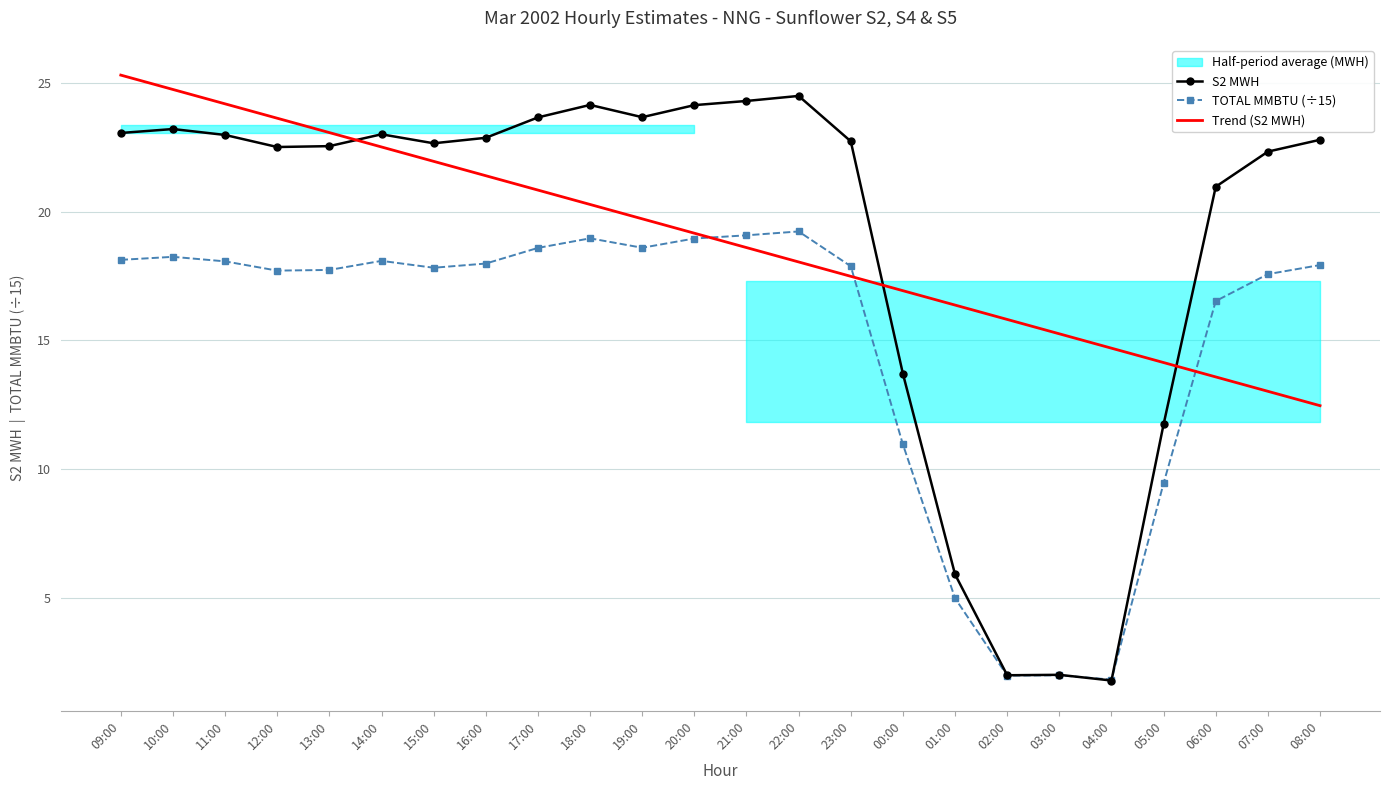

Reading left to right, list all the values displayed in this chart.

S2 MWH: 09:00=23.1	10:00=23.2	11:00=23.0	12:00=22.5	13:00=22.5	14:00=23.0	15:00=22.7	16:00=22.9	17:00=23.7	18:00=24.2	19:00=23.7	20:00=24.1	21:00=24.3	22:00=24.5	23:00=22.7	00:00=13.7	01:00=5.9	02:00=2.0	03:00=2.0	04:00=1.8	05:00=11.7	06:00=21.0	07:00=22.3	08:00=22.8
TOTAL MMBTU (÷15): 09:00=18.1	10:00=18.2	11:00=18.1	12:00=17.7	13:00=17.7	14:00=18.1	15:00=17.8	16:00=18.0	17:00=18.6	18:00=19.0	19:00=18.6	20:00=19.0	21:00=19.1	22:00=19.2	23:00=17.9	00:00=11.0	01:00=5.0	02:00=2.0	03:00=2.0	04:00=1.8	05:00=9.5	06:00=16.5	07:00=17.6	08:00=17.9
Trend (S2 MWH): 09:00=25.3	10:00=24.8	11:00=24.2	12:00=23.6	13:00=23.1	14:00=22.5	15:00=22.0	16:00=21.4	17:00=20.8	18:00=20.3	19:00=19.7	20:00=19.2	21:00=18.6	22:00=18.0	23:00=17.5	00:00=16.9	01:00=16.4	02:00=15.8	03:00=15.3	04:00=14.7	05:00=14.1	06:00=13.6	07:00=13.0	08:00=12.5